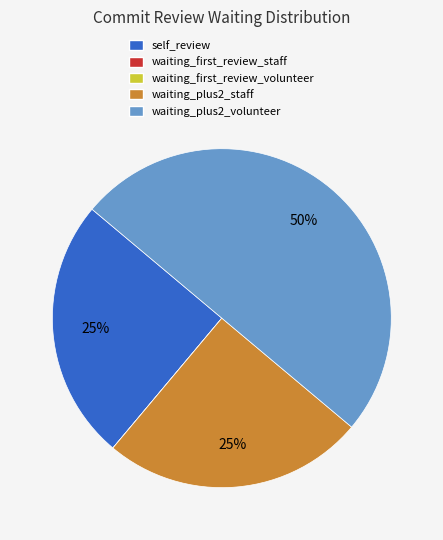

The self_review slice represents 18% of the pie. True or false?

False